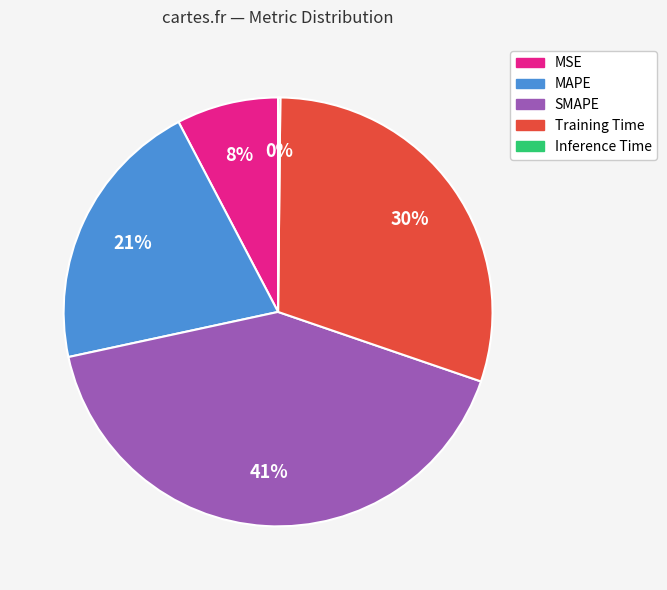

Which category has the biggest portion of the pie?

SMAPE